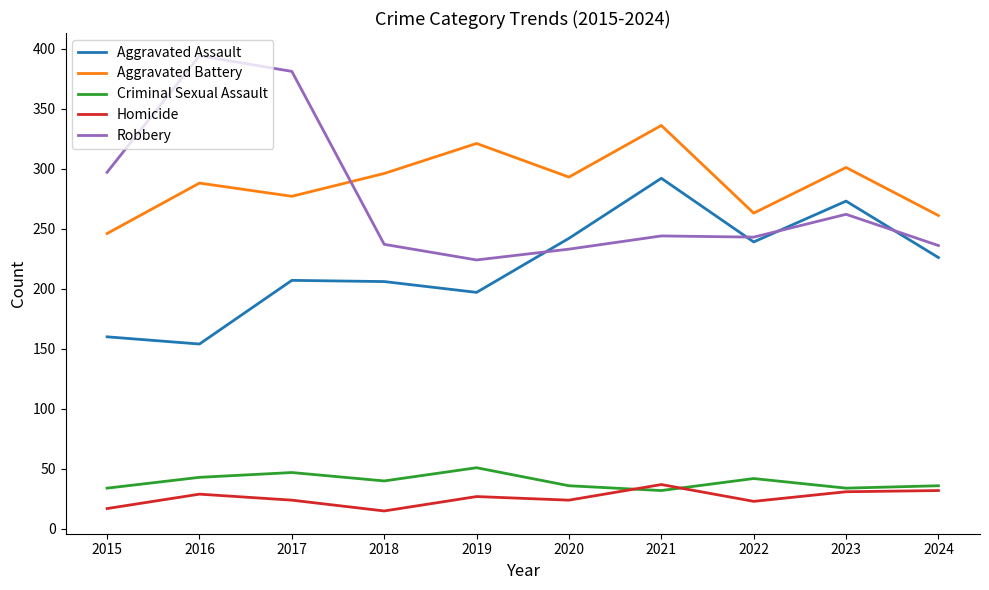

What are all the series names shown in the legend?

Aggravated Assault, Aggravated Battery, Criminal Sexual Assault, Homicide, Robbery